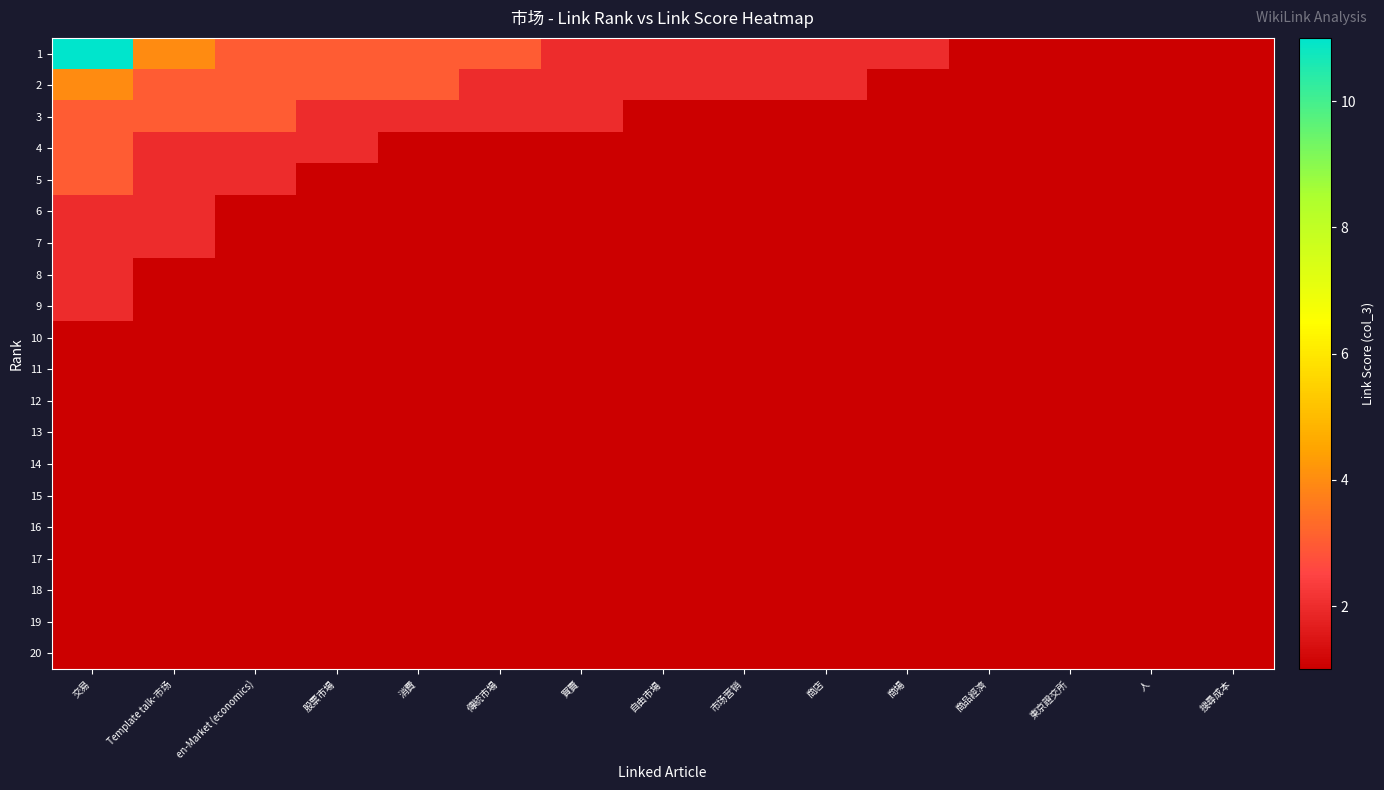

At how many categories does at least one series exceed 8?

1